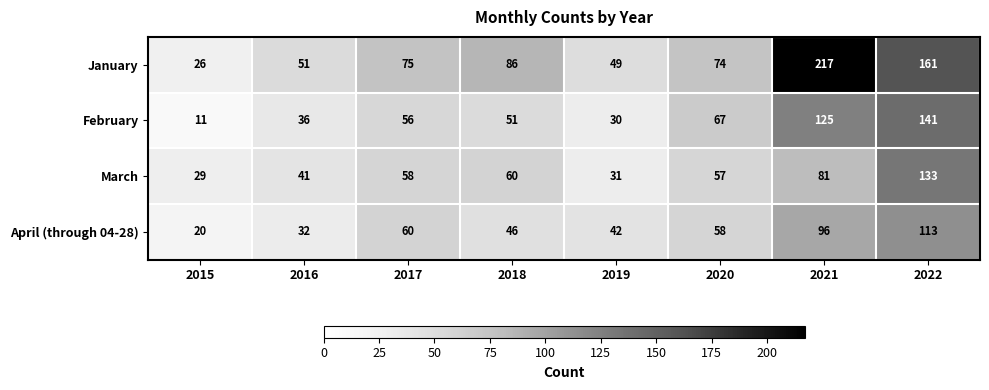

Which category has the lowest value in the January series?

2015